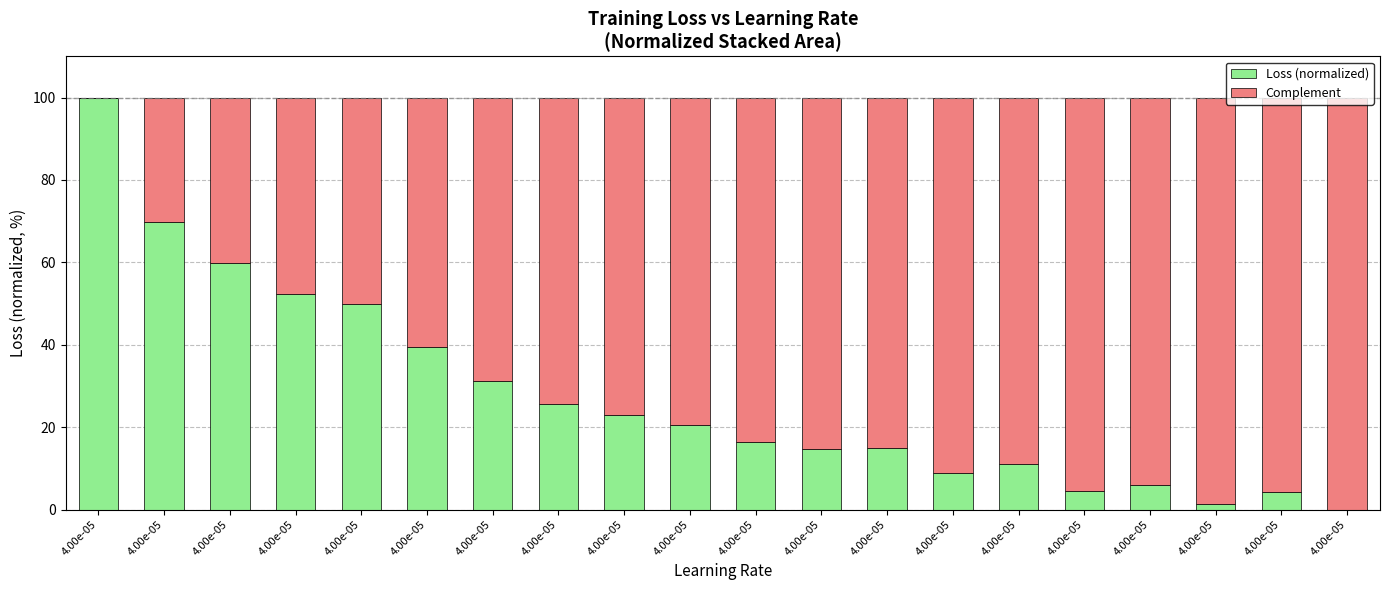

How many series are shown in this chart?

2